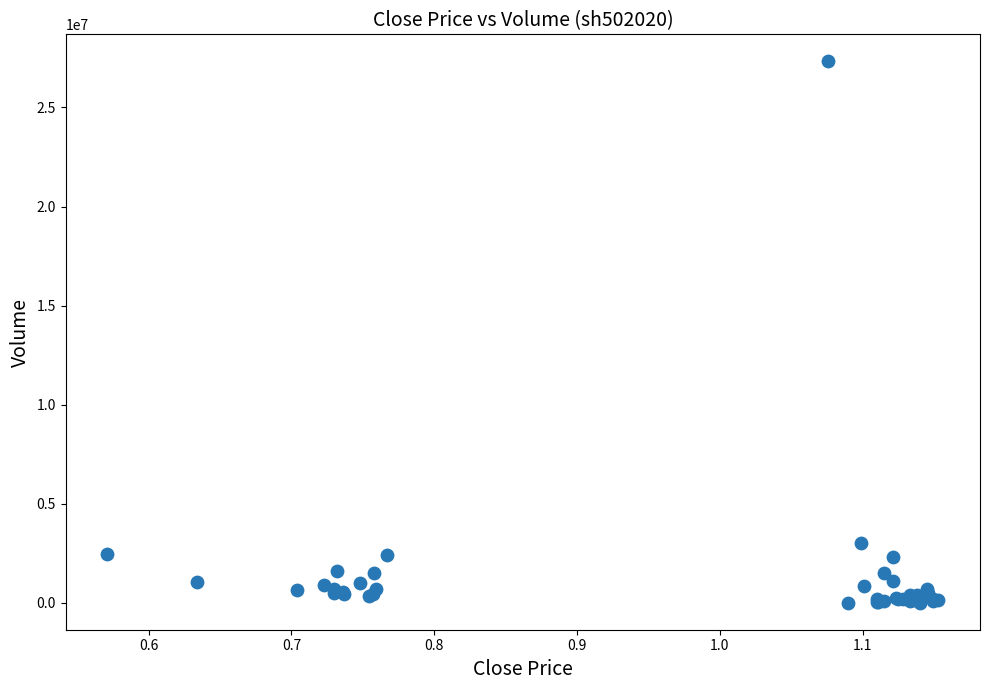

What Y value in the scatter plot is closest to 13666082?

3014092